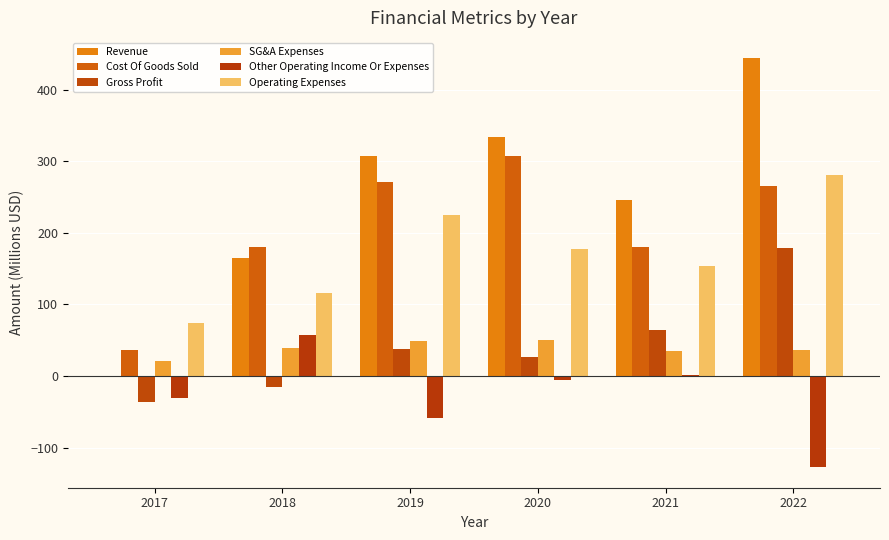

True or false: Operating Expenses has a value of 116.2 at 2018.

True